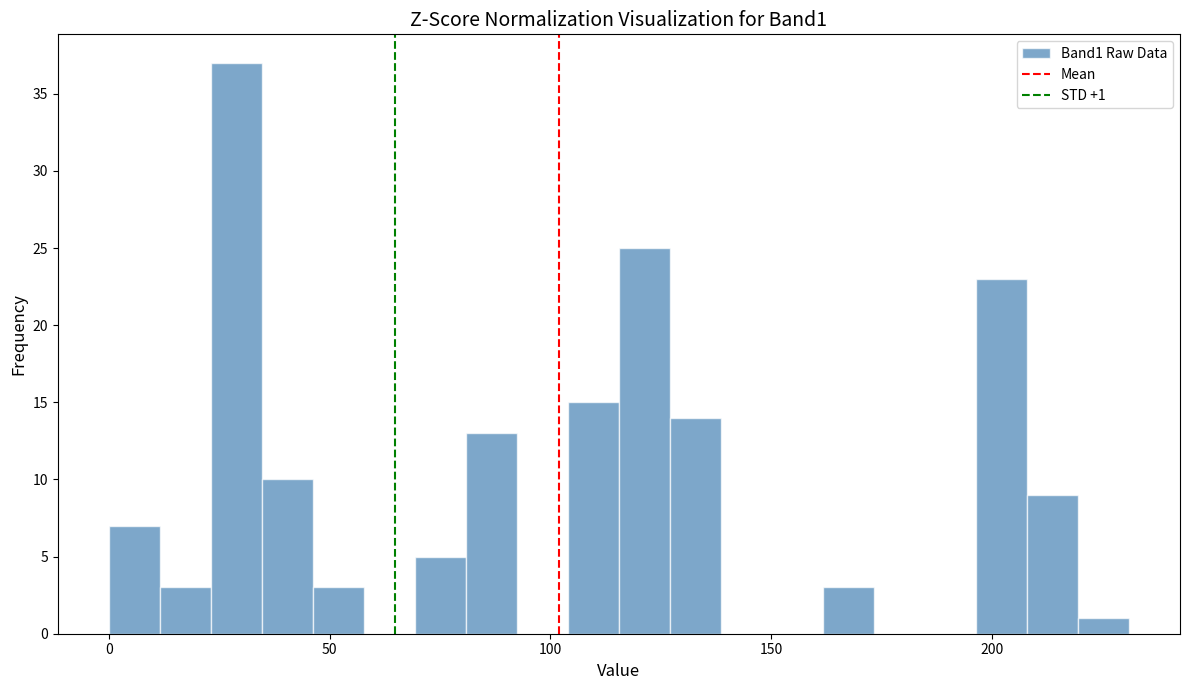

Read against the x-axis, roughly where is the centre of the tallest bar?

30